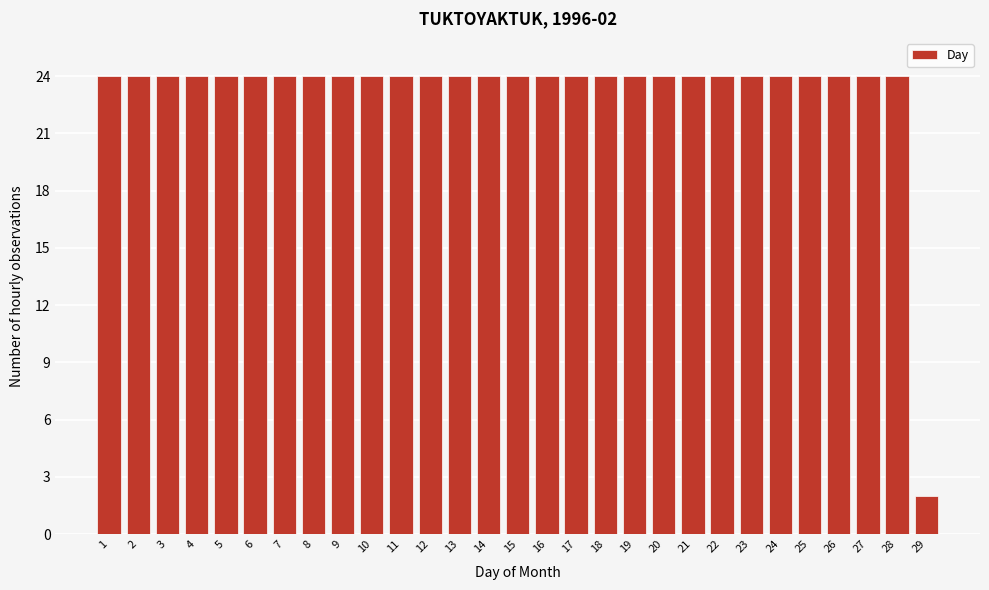

Reading right to left, list all the values displayed in this chart.

2	24	24	24	24	24	24	24	24	24	24	24	24	24	24	24	24	24	24	24	24	24	24	24	24	24	24	24	24